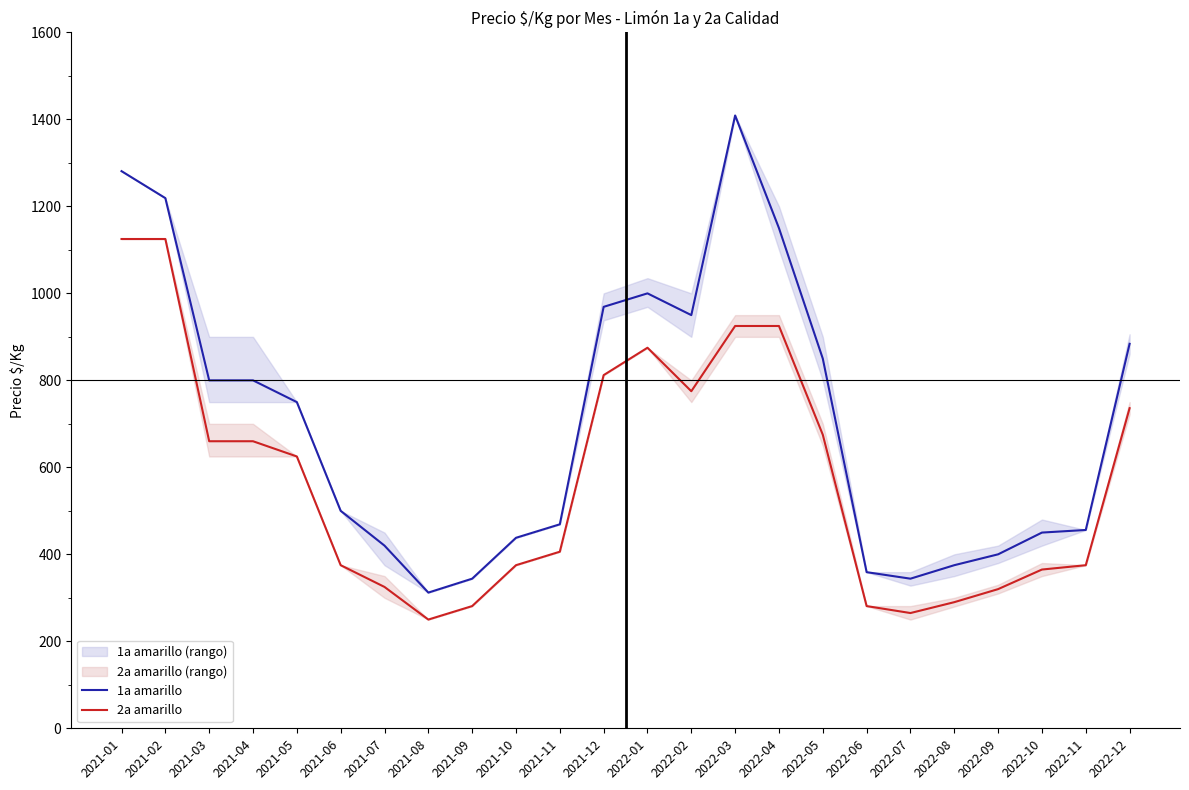

What is the sum of all 1a amarillo values?

16929